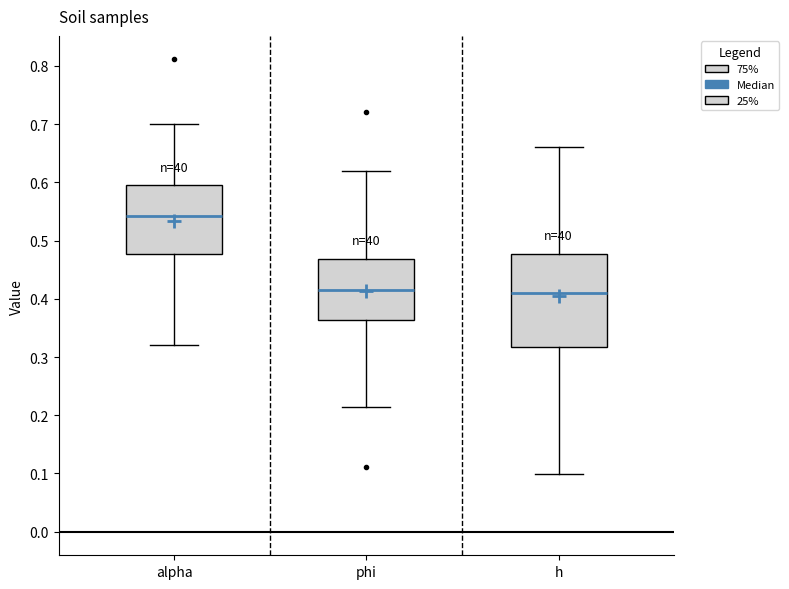

Comparing the boxes themselves (not the whiskers), which one is the tallest?

h